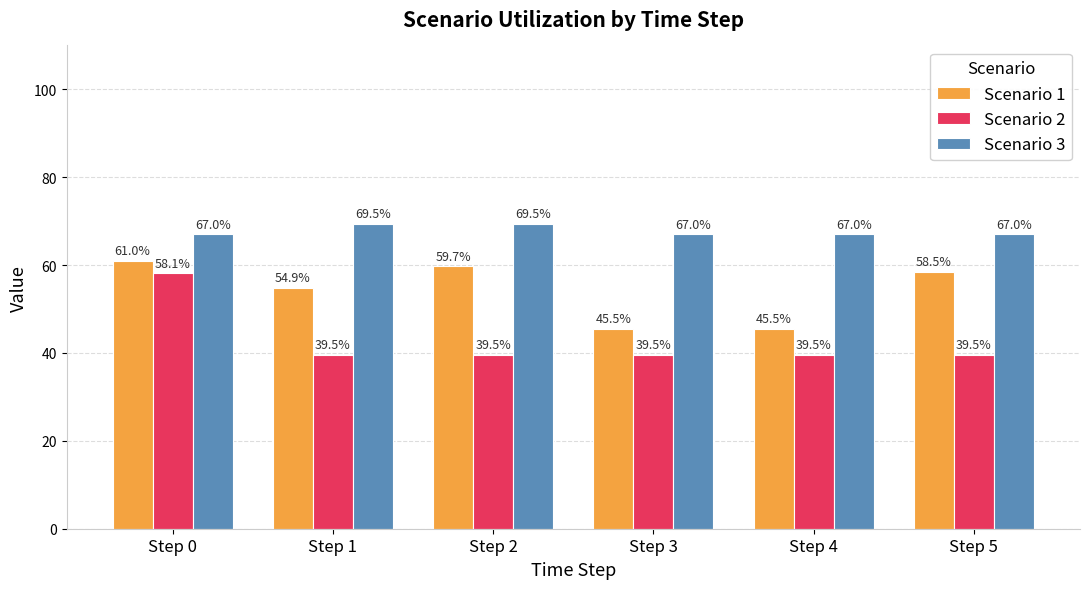

True or false: Scenario 2 has a value of 39.5 at Step 2.

True